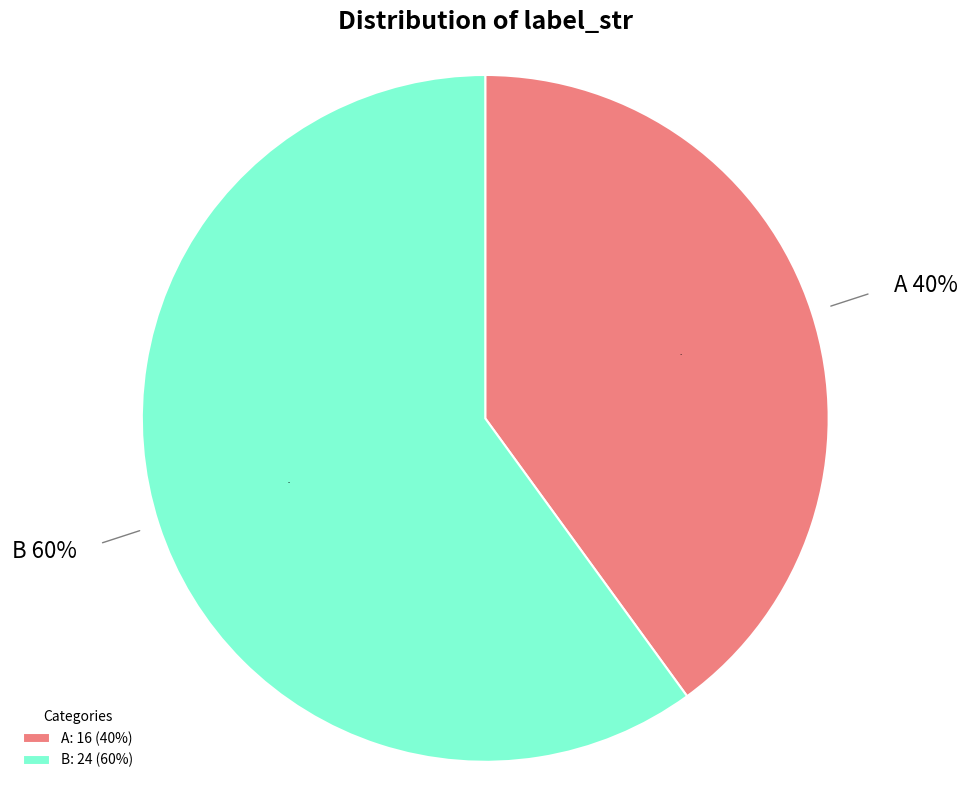

How much of the chart is everything except A?

60.0%